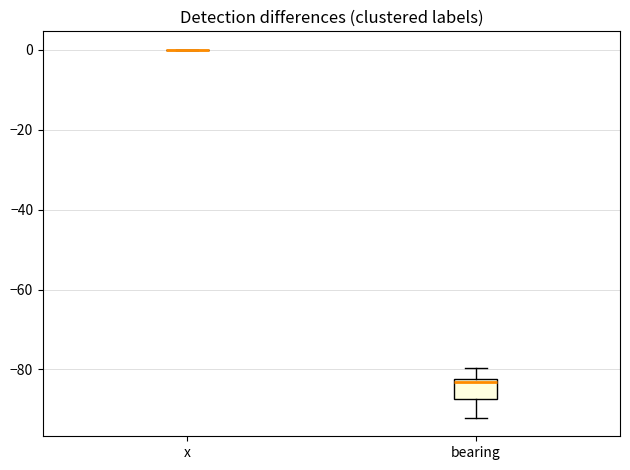

Where does the upper whisker of the box for bearing end on the y-axis? The values are not printed on the chart, so give them approximately, as read against the axis.

-80